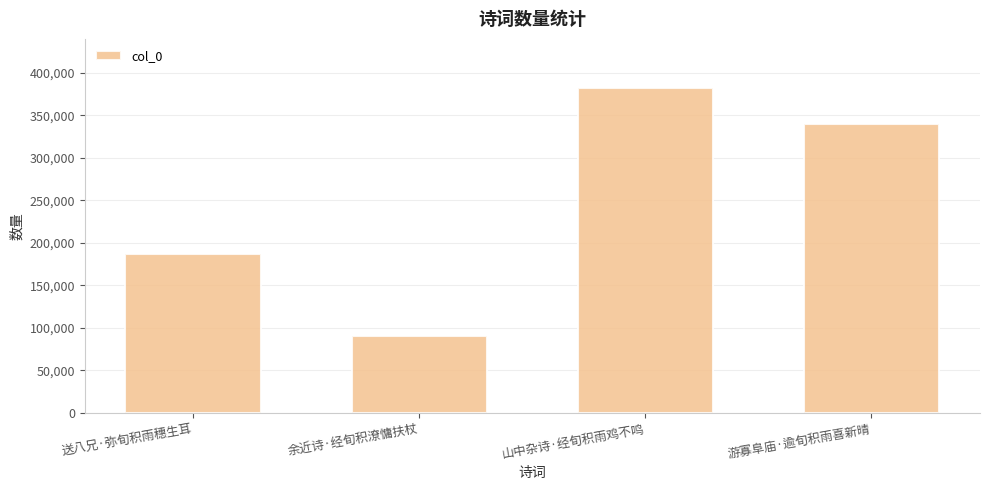

Approximately how many times larger is the value at 送八兄·弥旬积雨穗生耳 compared to 游寡阜庙·逾旬积雨喜新晴?

0.5